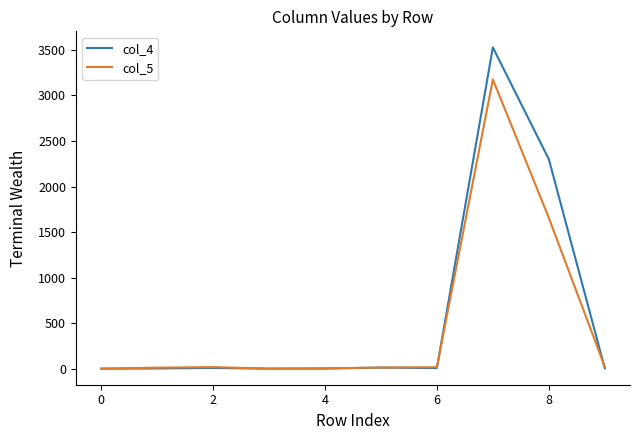

List the series in order of their peak value, lowest first.

col_5, col_4